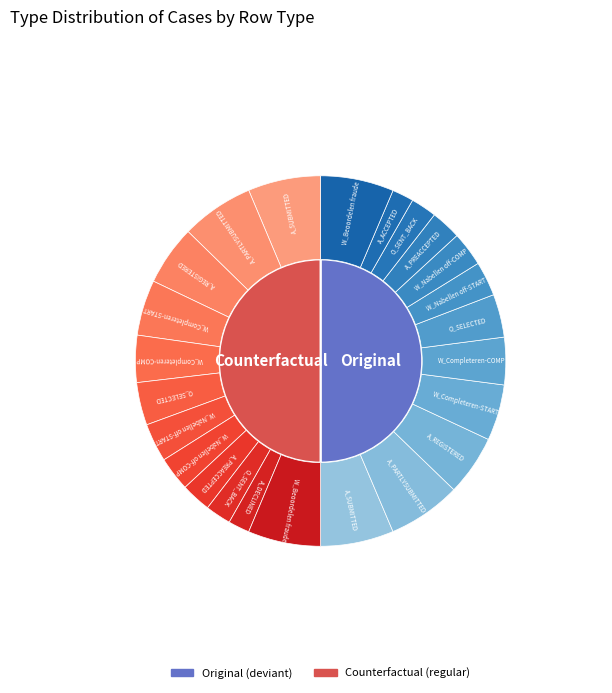

Which series has the widest spread of values?

Original